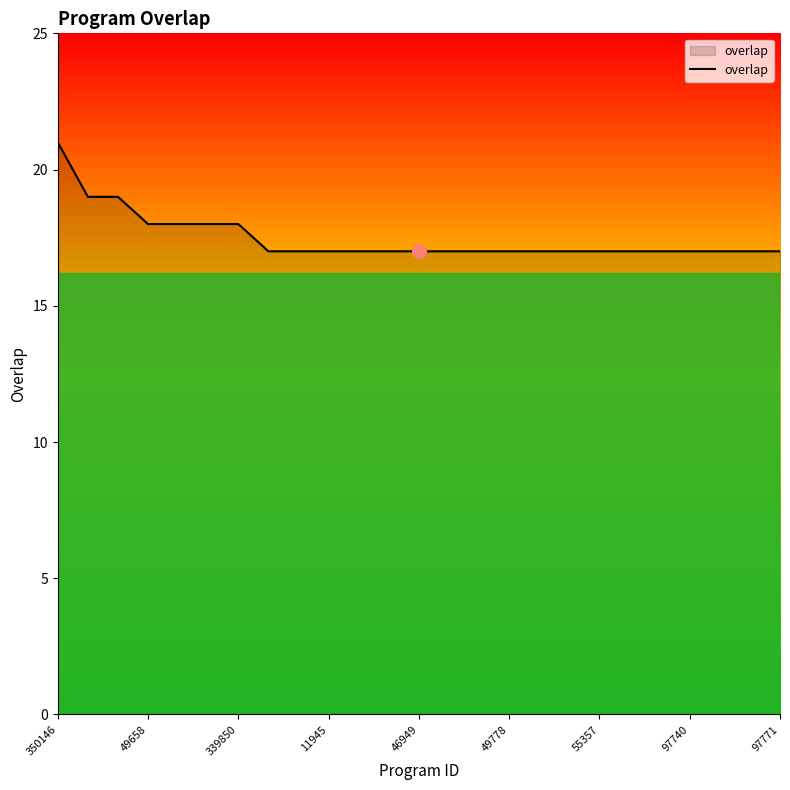

What is the greatest value displayed?

21